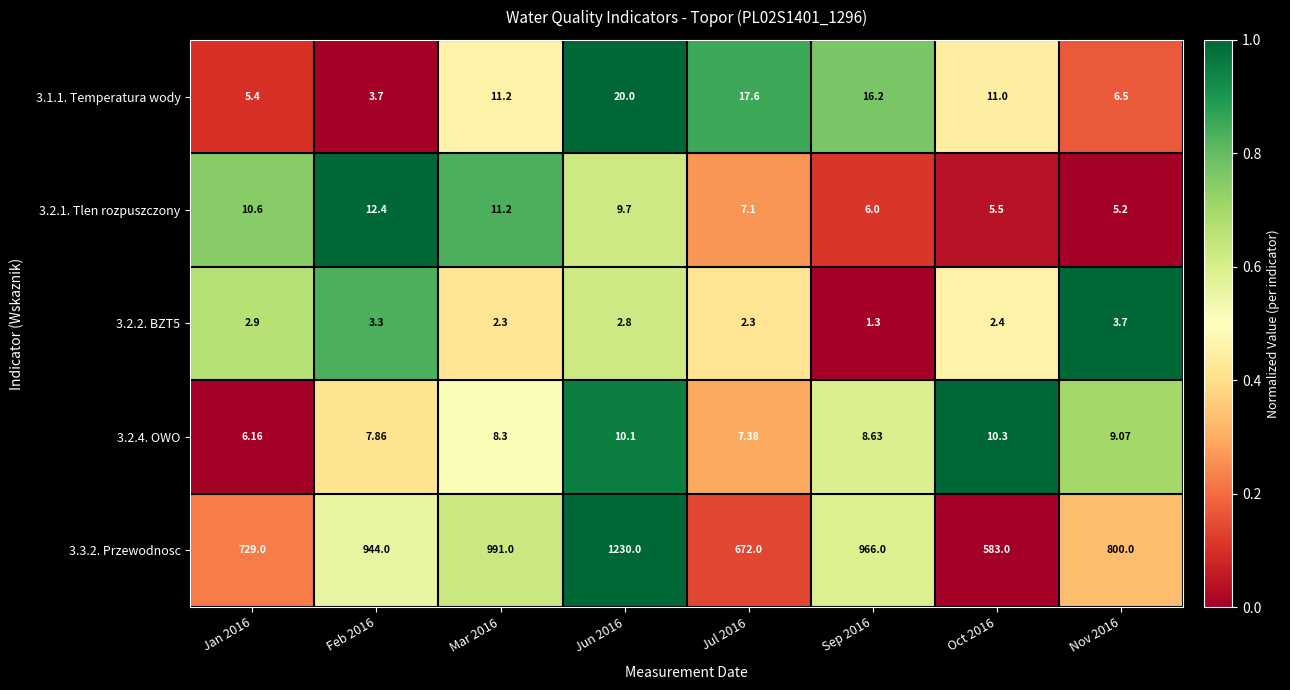

Rank the series by their maximum value, from lowest to highest.

3.2.2. BZT5, 3.2.4. OWO, 3.2.1. Tlen rozpuszczony, 3.1.1. Temperatura wody, 3.3.2. Przewodnosc